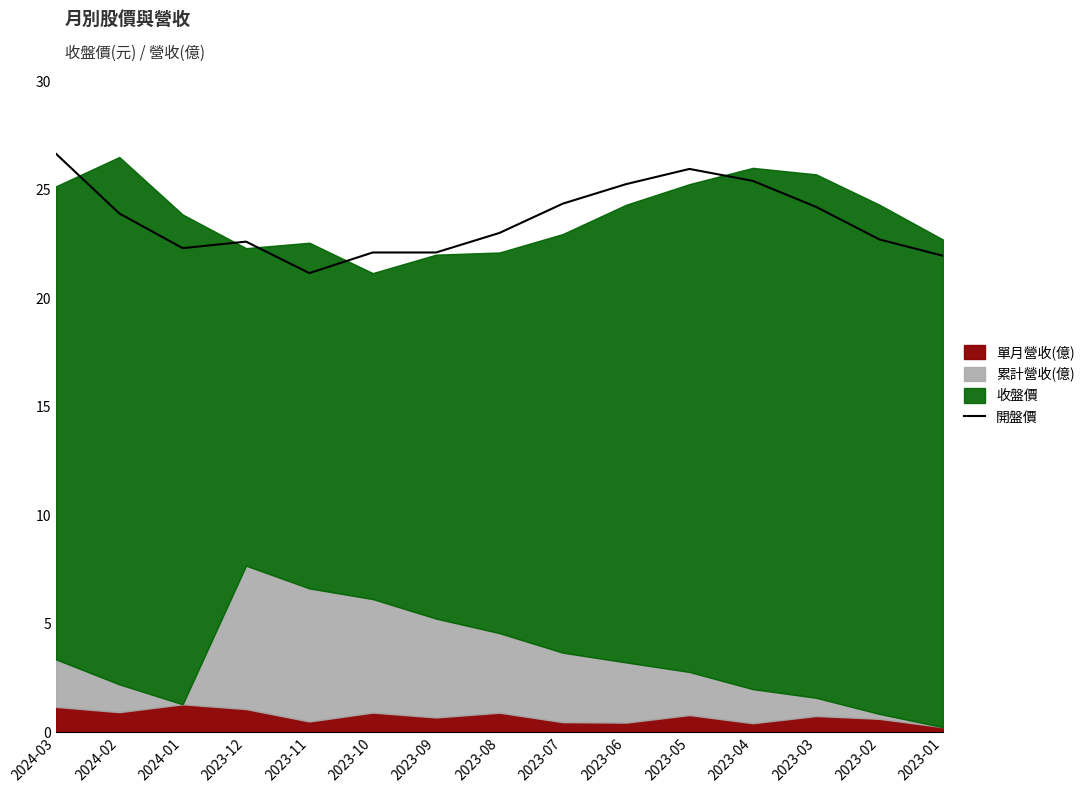

Reading left to right, extract all data points from this chart.

2024-03=26.6	2024-02=23.9	2024-01=22.3	2023-12=22.6	2023-11=21.1	2023-10=22.1	2023-09=22.1	2023-08=23.0	2023-07=24.4	2023-06=25.2	2023-05=25.9	2023-04=25.4	2023-03=24.2	2023-02=22.7	2023-01=21.9